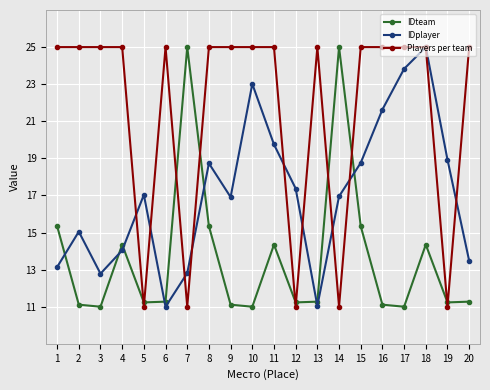

List the series in order of their overall mean, lowest first.

IDteam, IDplayer, Players per team